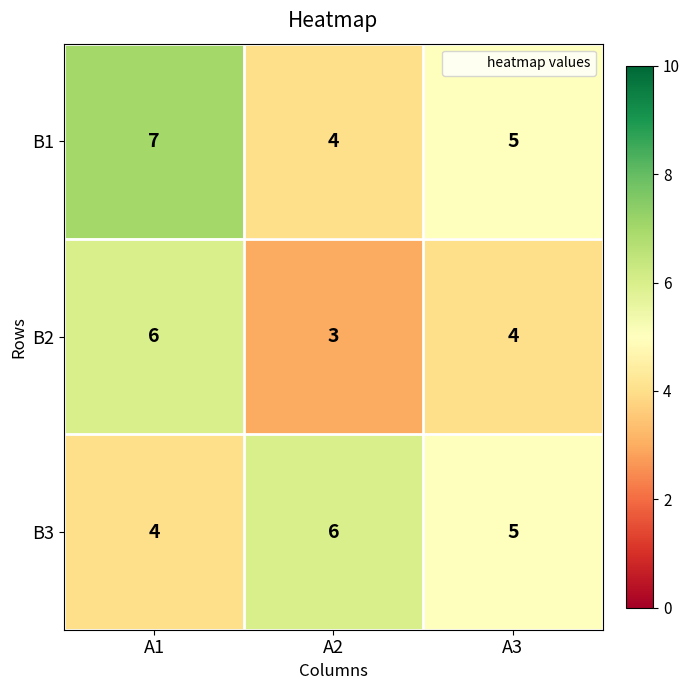

Reading left to right, what are all the values shown in this chart?

B1: A1=7	A2=4	A3=5
B2: A1=6	A2=3	A3=4
B3: A1=4	A2=6	A3=5